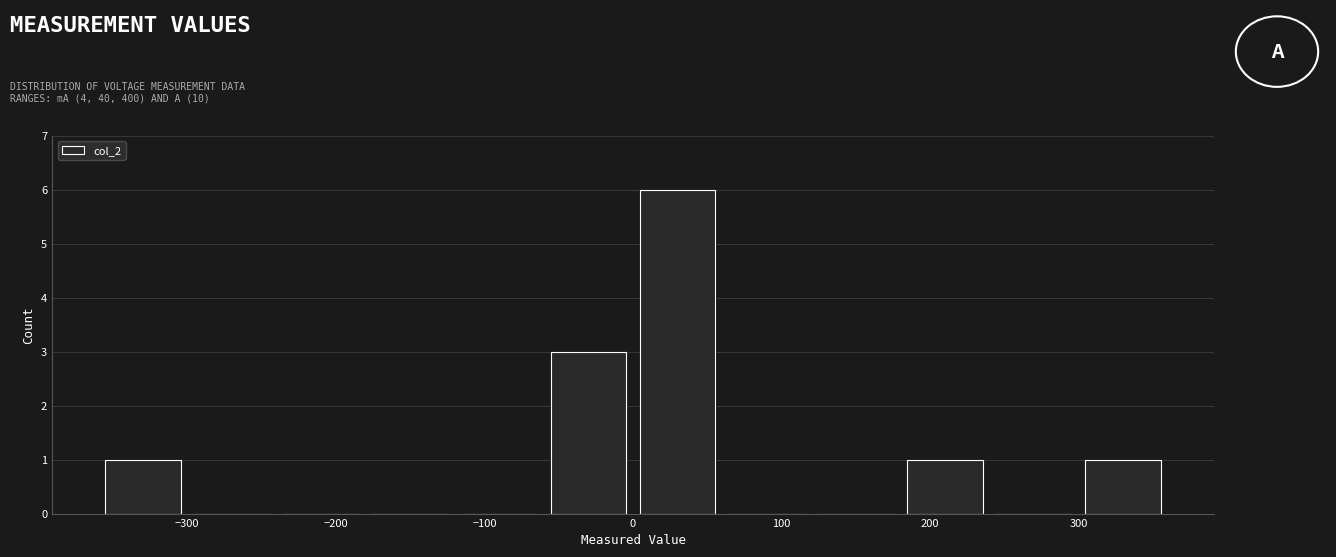

Over which range of the x-axis is the bar tallest?

0 to 60